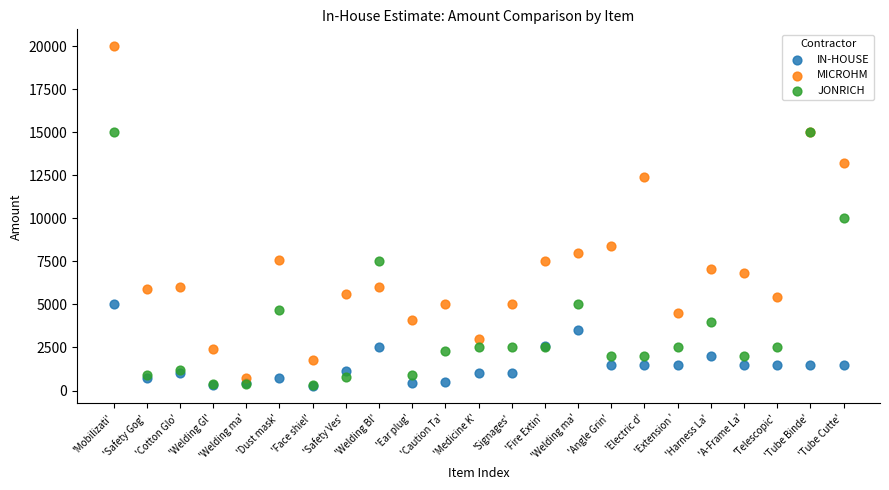

In the MICROHM series, what Y value is closest to 10375?

8400